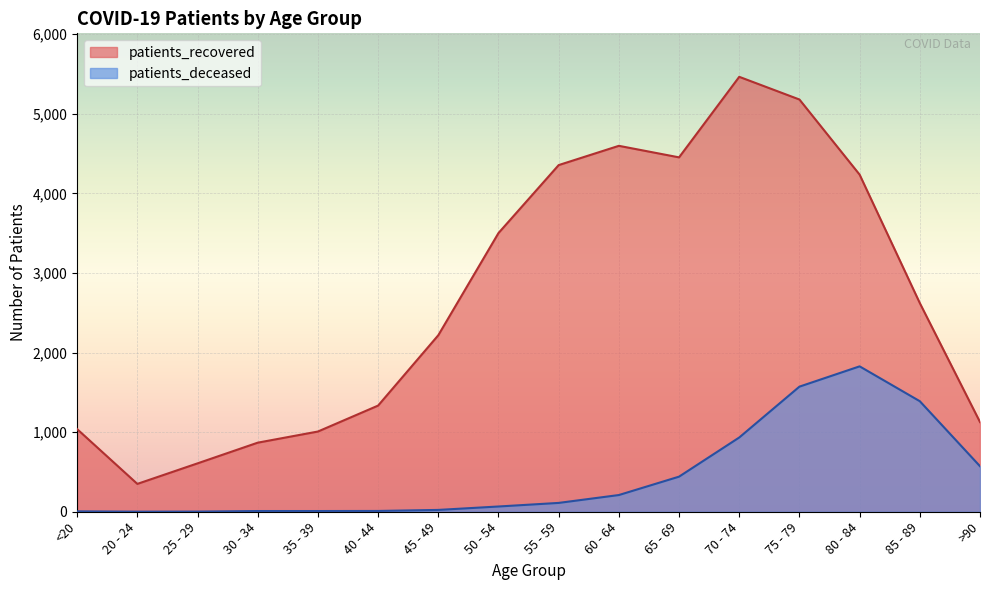

At how many categories does at least one series exceed 3032?

7